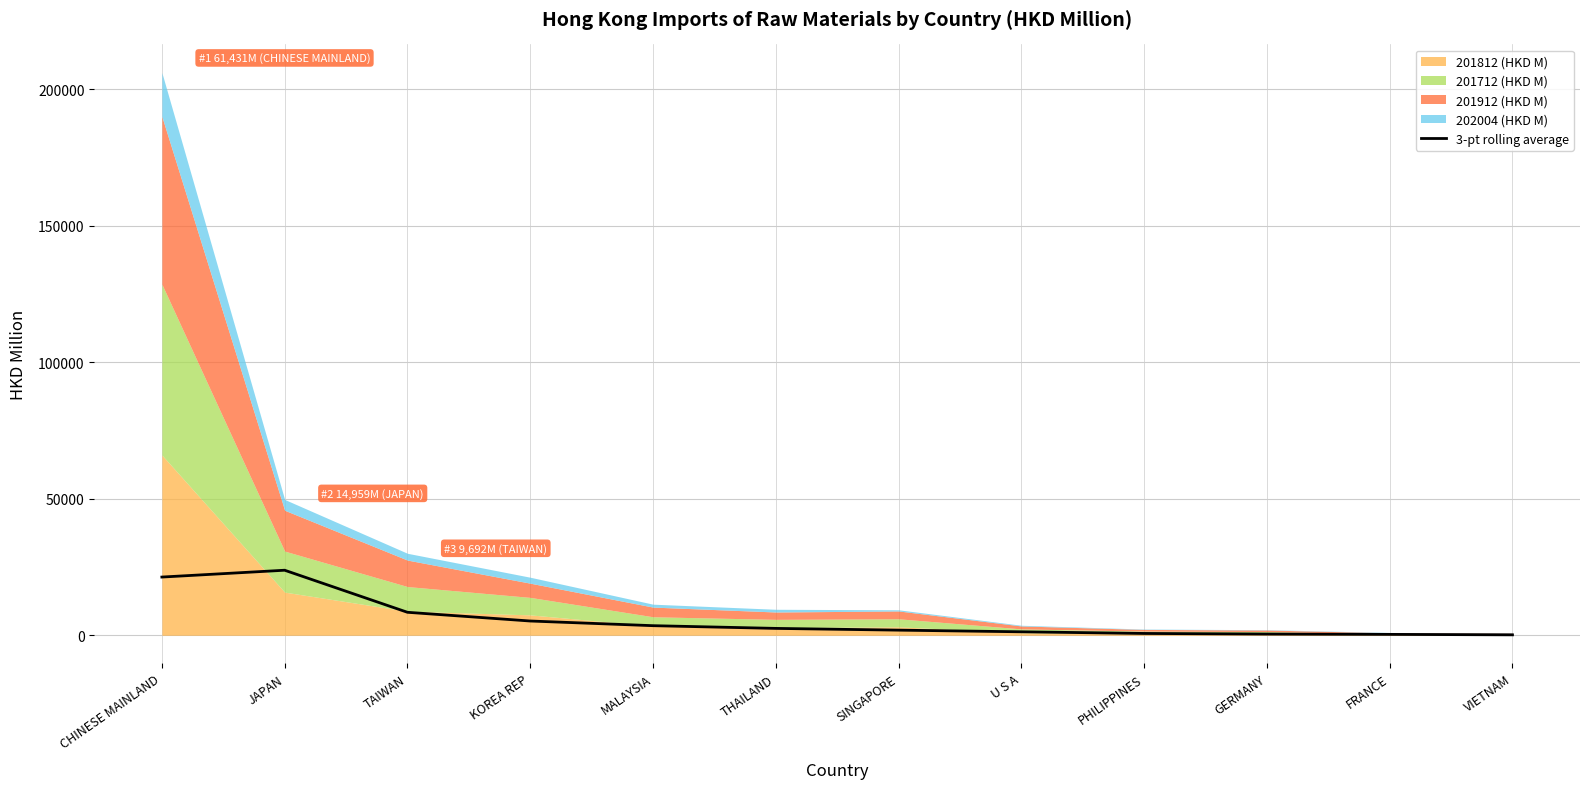

What is the average value?

5799.1